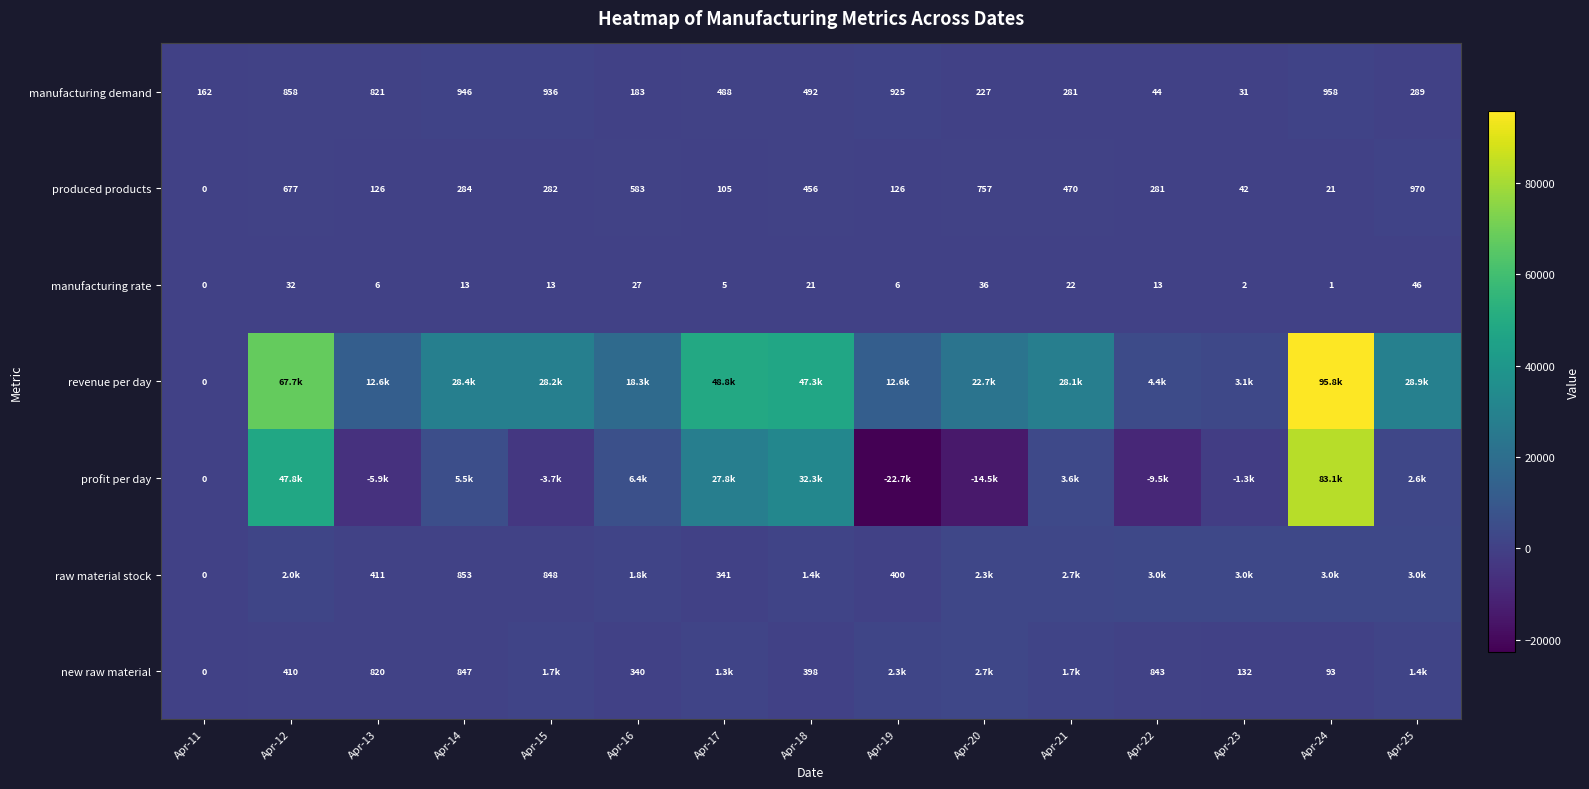

What is the total value across all series at Apr-15?

28352